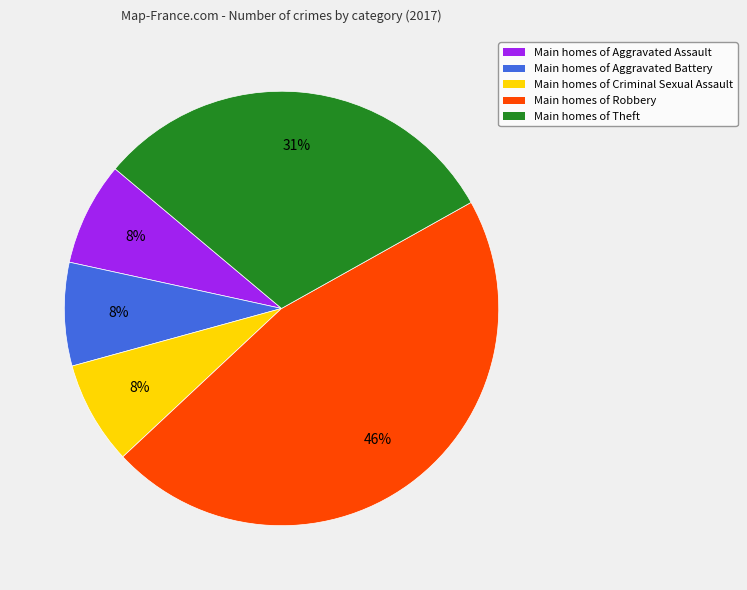

To the nearest percent, what percentage of the pie is Main homes of Criminal Sexual Assault?

8%